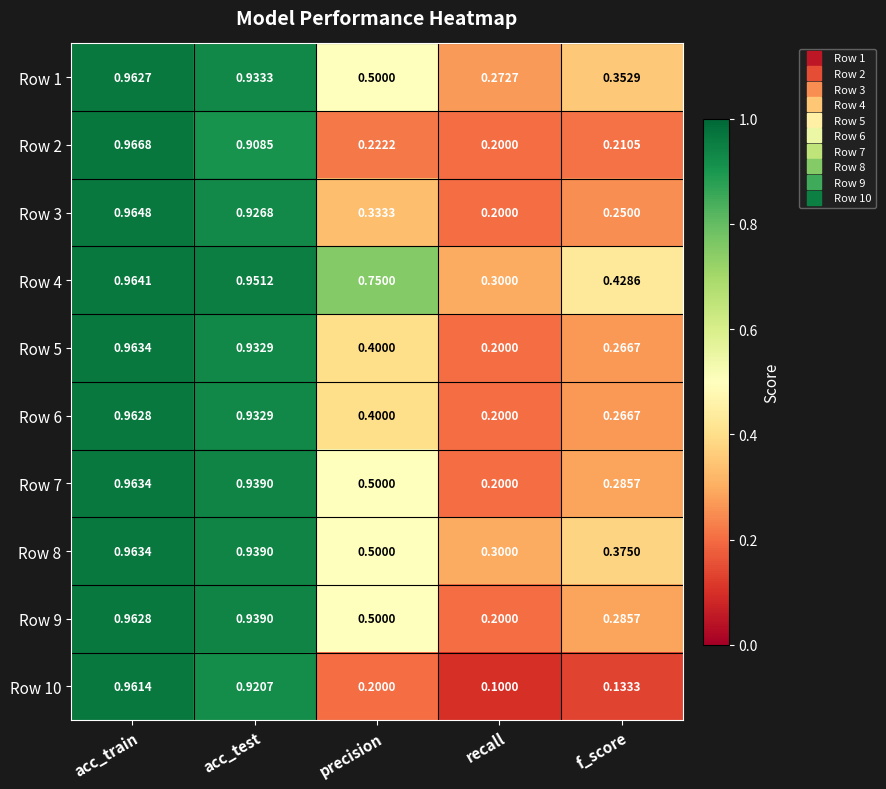

Which series has the largest range (max minus min)?

Row 10